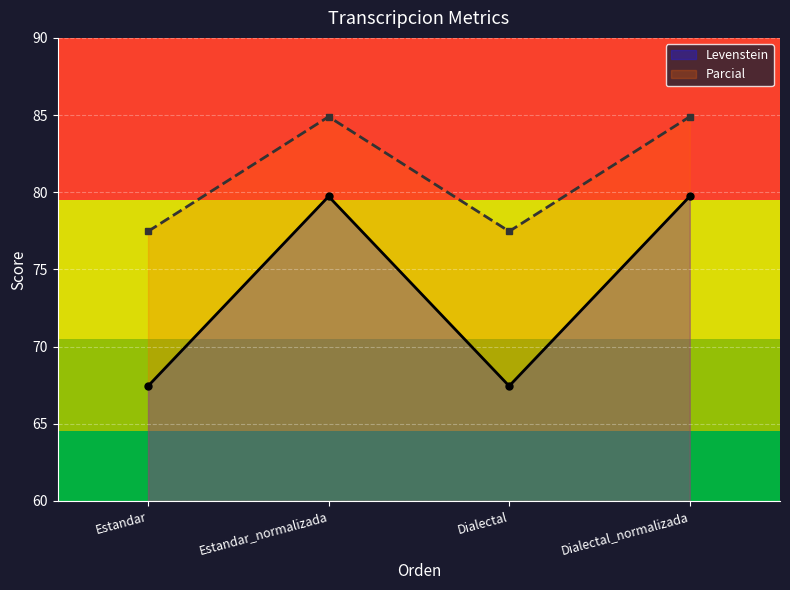

At which category does Levenstein reach its first local valley?

Dialectal